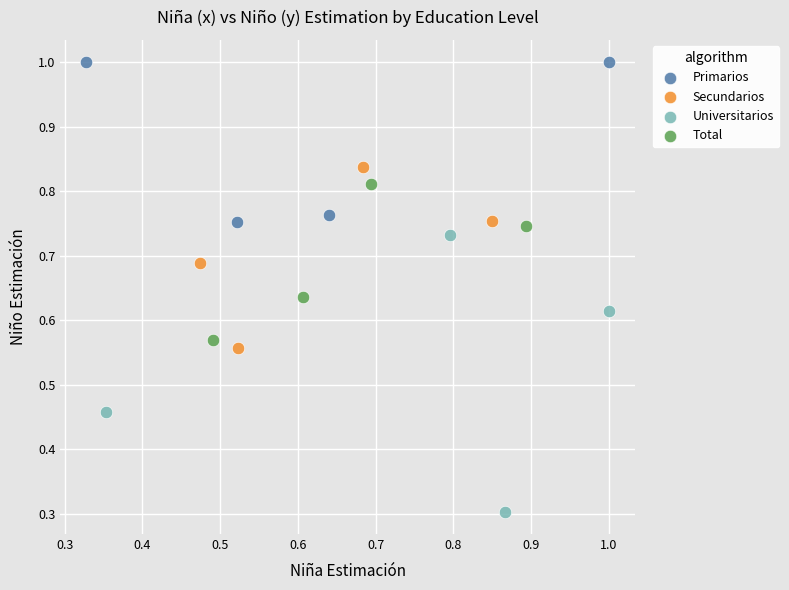

Which series reaches the maximum Y coordinate?

Primarios